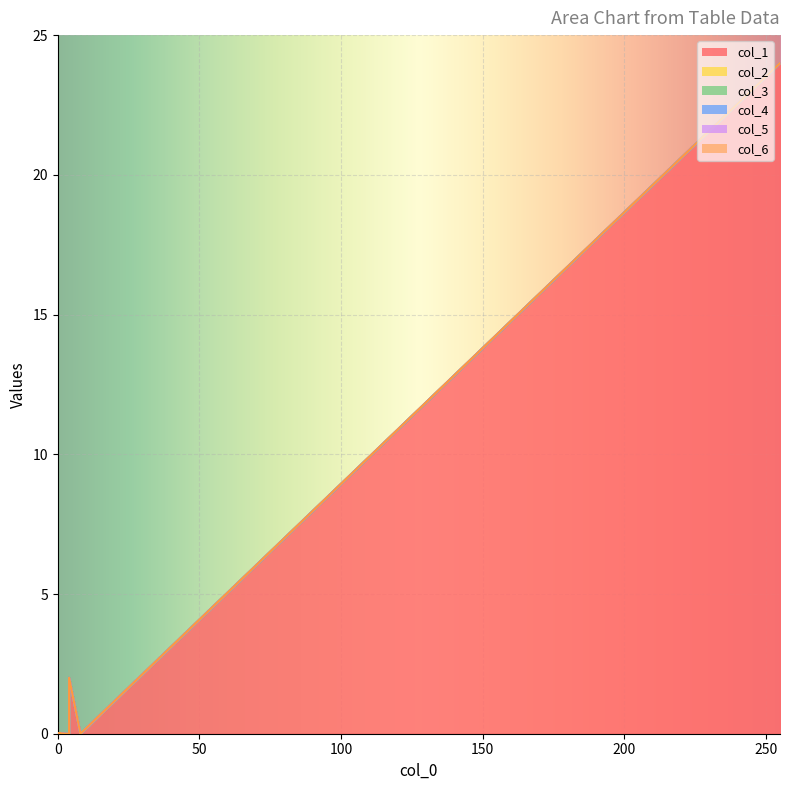

Reading left to right, list all the values displayed in this chart.

col_1: 255=24	8=0	4=2	4=0	1=0	1=0	0=0	0=0	1=0	1=0	0=0	0=0	0=0	0=0	0=0	0=0	0=0	0=0	0=0	2=0
col_2: 255=0	8=0	4=0	4=0	1=0	1=0	0=0	0=0	1=0	1=0	0=0	0=0	0=0	0=0	0=0	0=0	0=0	0=0	0=0	2=0
col_3: 255=0	8=0	4=0	4=0	1=0	1=0	0=0	0=0	1=0	1=0	0=0	0=0	0=0	0=0	0=0	0=0	0=0	0=0	0=0	2=0
col_4: 255=0	8=0	4=0	4=0	1=0	1=0	0=0	0=0	1=0	1=0	0=0	0=0	0=0	0=0	0=0	0=0	0=0	0=0	0=0	2=0
col_5: 255=0	8=0	4=0	4=0	1=0	1=0	0=0	0=0	1=0	1=0	0=0	0=0	0=0	0=0	0=0	0=0	0=0	0=0	0=0	2=0
col_6: 255=0	8=0	4=0	4=0	1=0	1=0	0=0	0=0	1=0	1=0	0=0	0=0	0=0	0=0	0=0	0=0	0=0	0=0	0=0	2=0